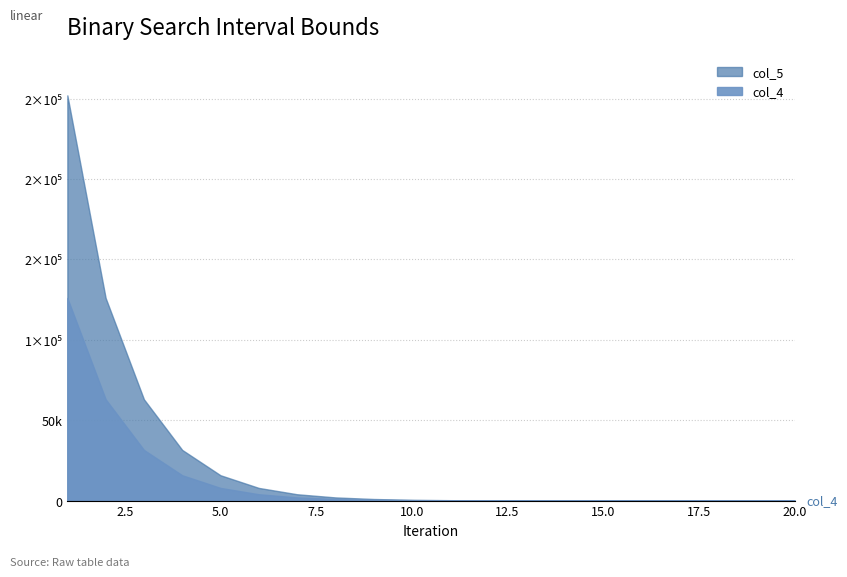

What is the value of the col_4 point at the 19th from the left?

19.7